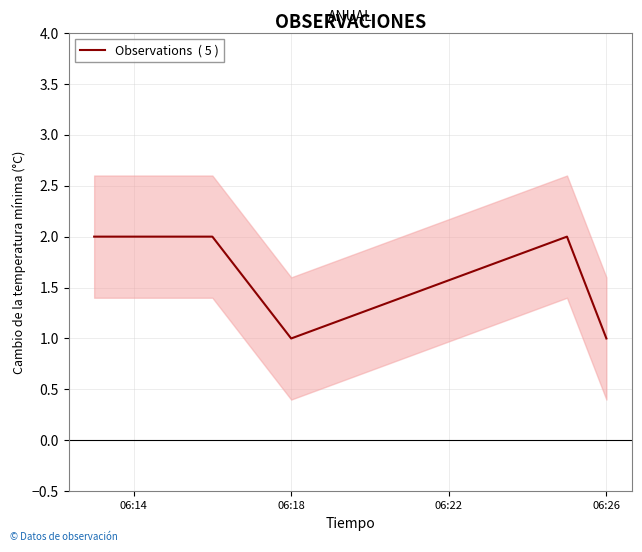

What position from the right is 06:14?

5